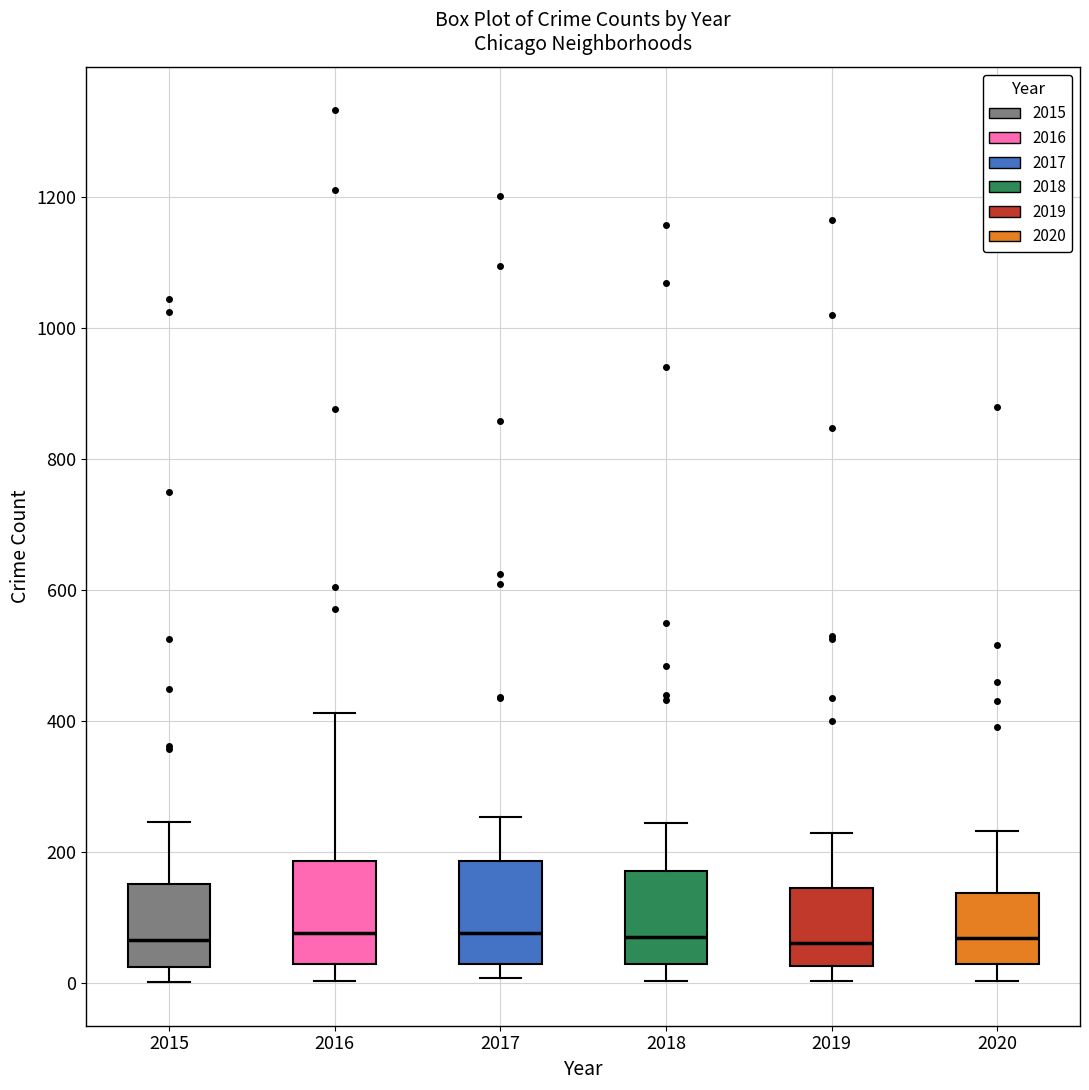

Reading left to right, read every box against the y-axis: the position of its median line, the range the box covers, and the ends of its whiskers. The values are not printed on the chart, so give them approximately, as read against the axis.

2015: median 60, box 20 to 160, whiskers 0 to 240
2016: median 80, box 40 to 180, whiskers 0 to 420
2017: median 80, box 20 to 180, whiskers 0 to 260
2018: median 80, box 20 to 180, whiskers 0 to 240
2019: median 60, box 20 to 140, whiskers 0 to 240
2020: median 80, box 20 to 140, whiskers 0 to 240